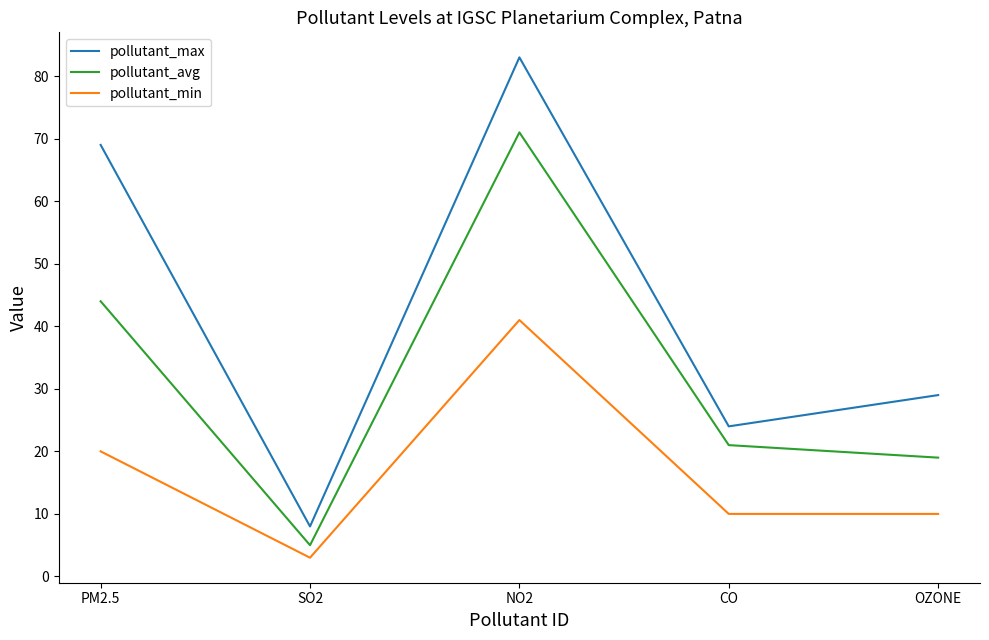

What position from the left is SO2?

2